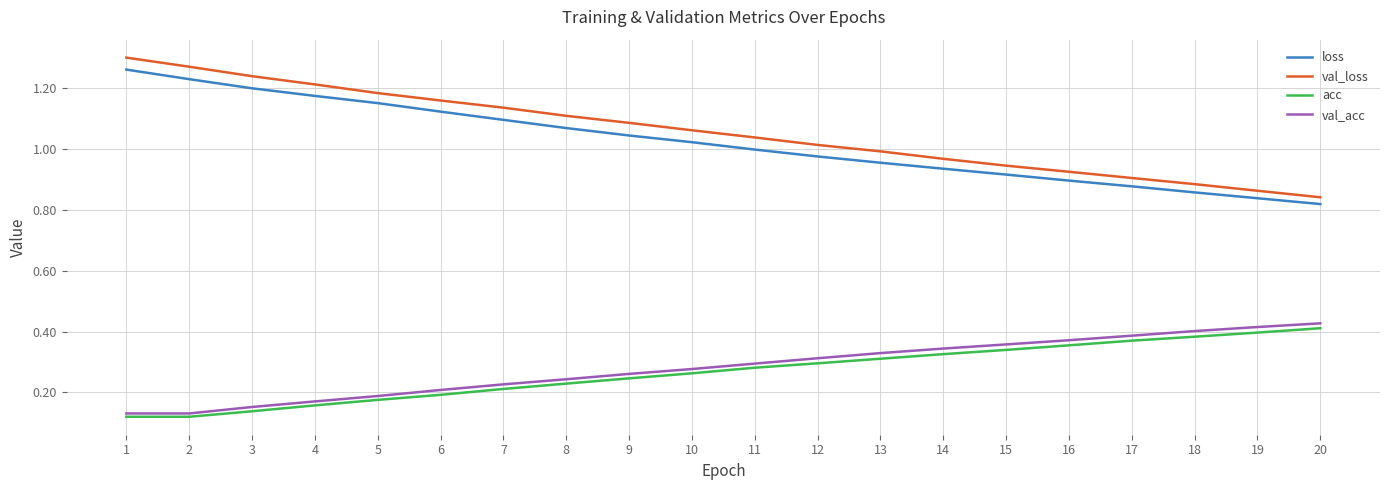

At which label does loss first exceed 1?

1